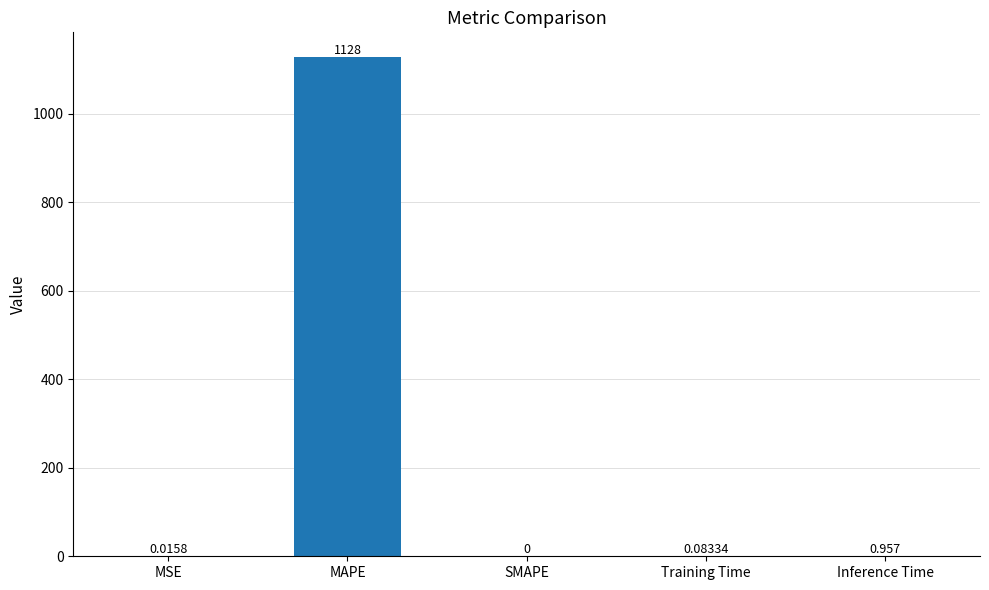

Which has a higher value, MAPE or Inference Time?

MAPE